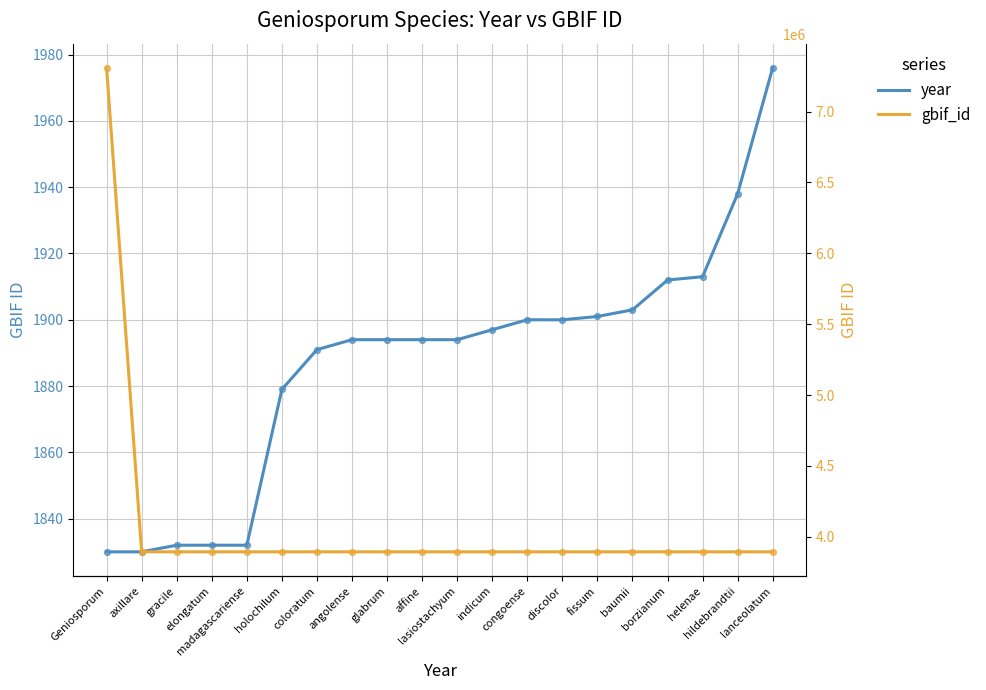

What are all the series names shown in the legend?

year, gbif_id